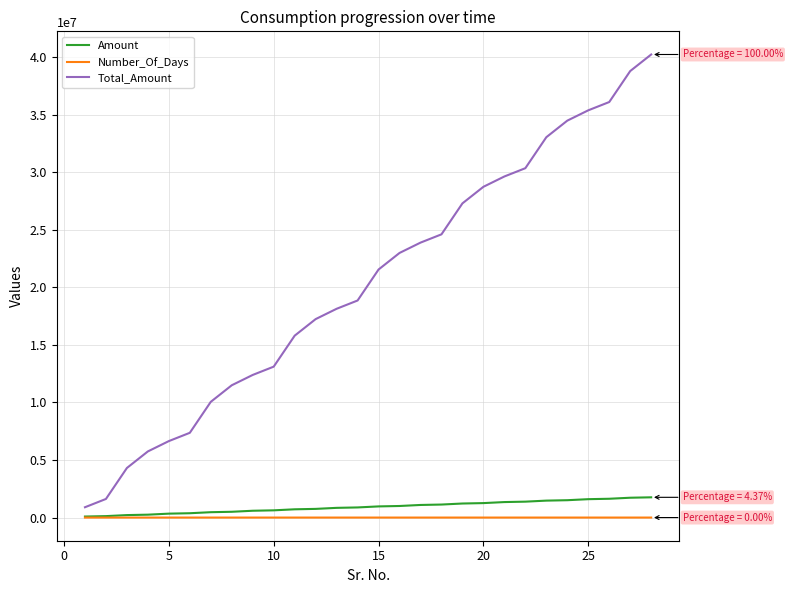

Which series has the widest spread of values?

Total_Amount